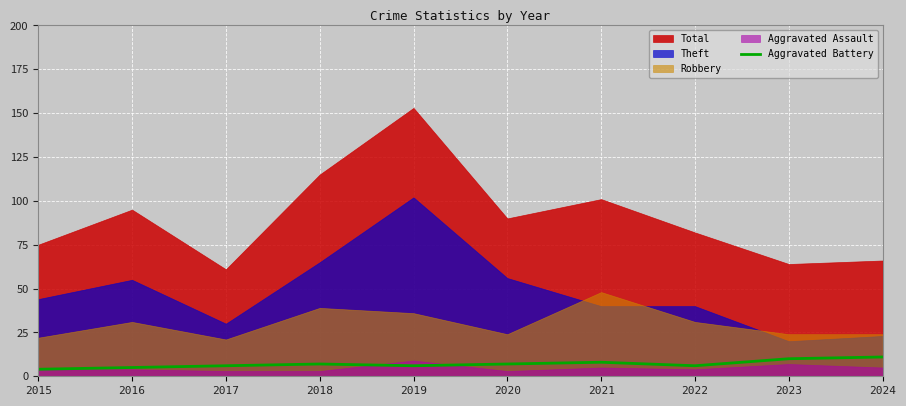

Is it true that Aggravated Battery equals 6 at 2019?

True